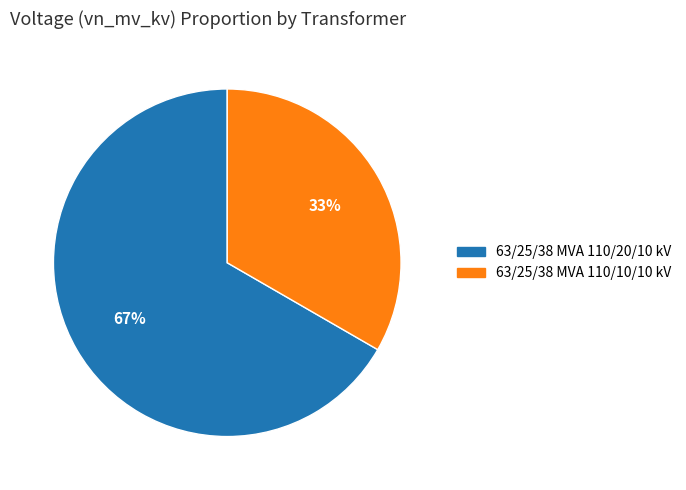

Which category has the smallest portion of the pie?

63/25/38 MVA 110/10/10 kV